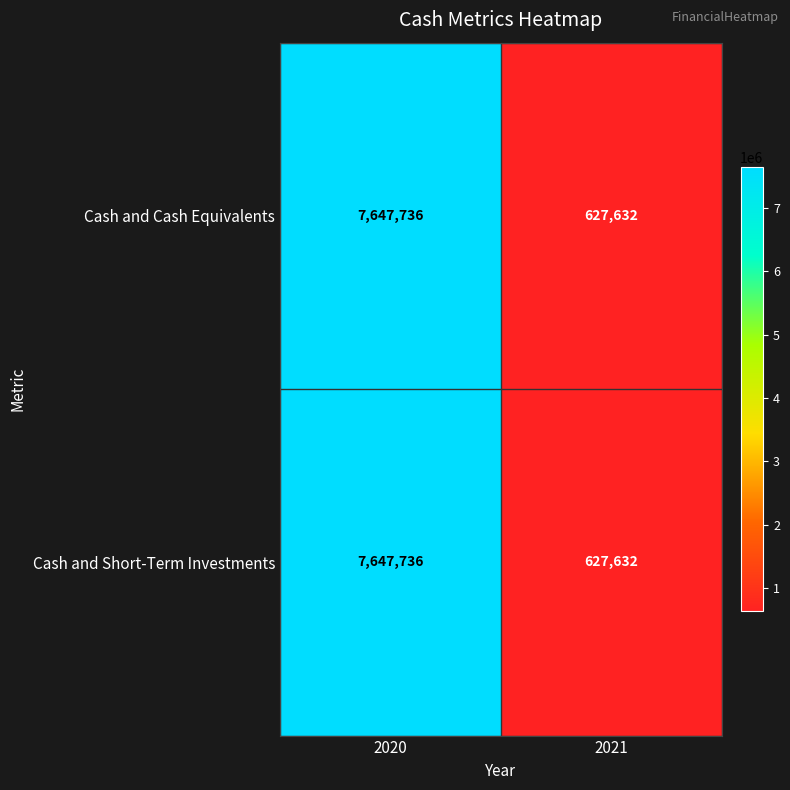

What value does the Cash and Short-Term Investments series have at 2020, to the nearest 100?

7647700